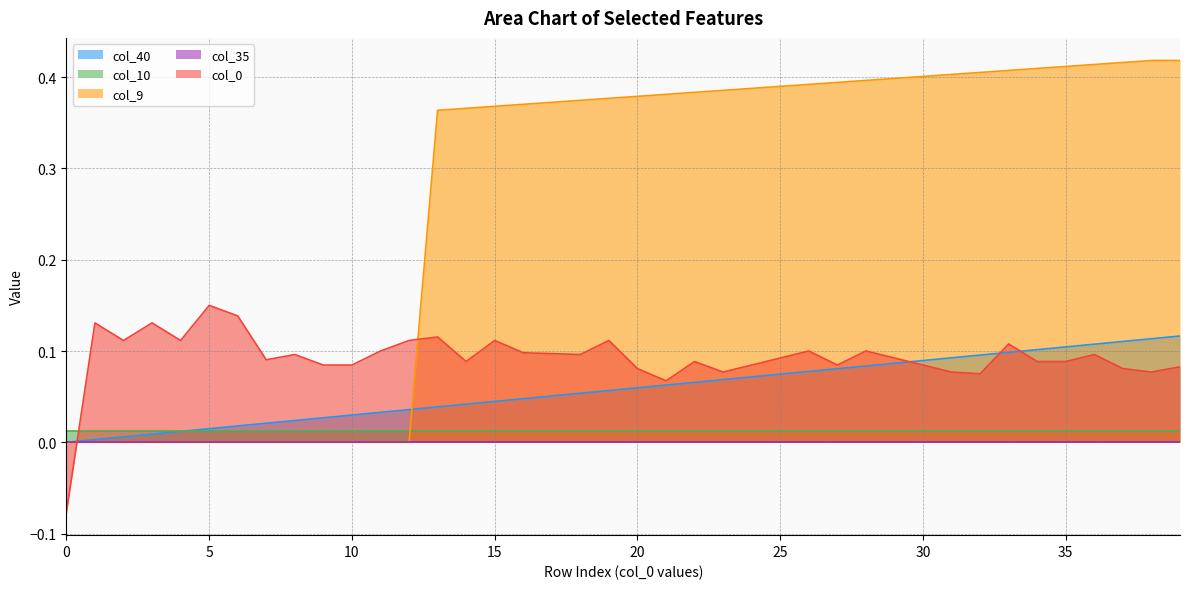

Which series has the widest spread of values?

col_9